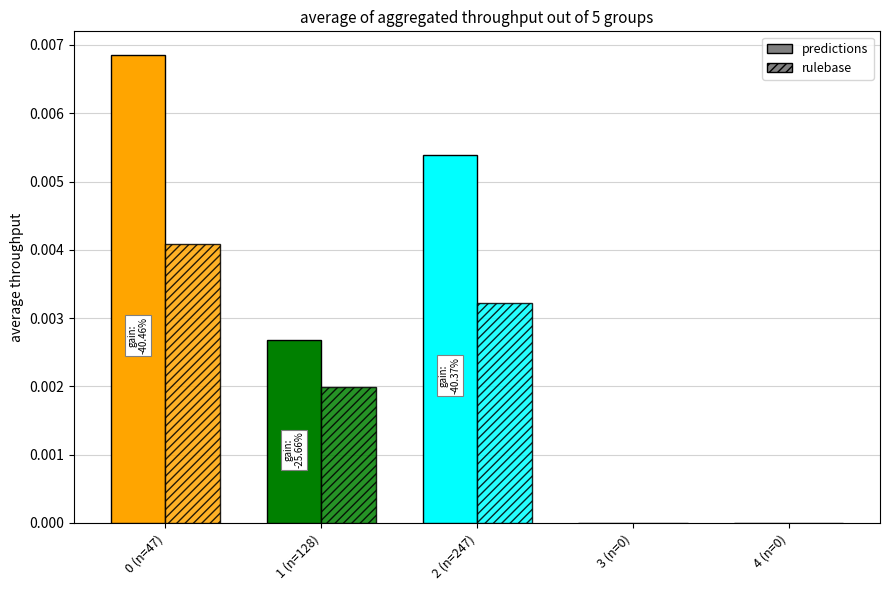

How many data points does each series have?

5